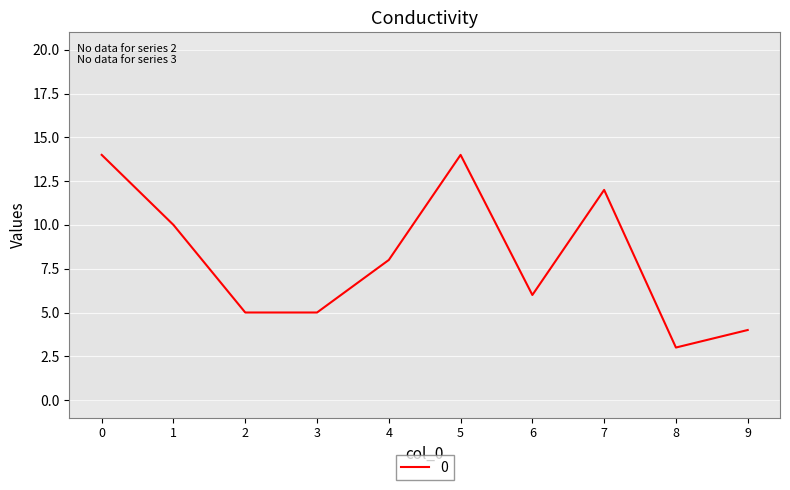

Which category has the lowest value across all series?

8